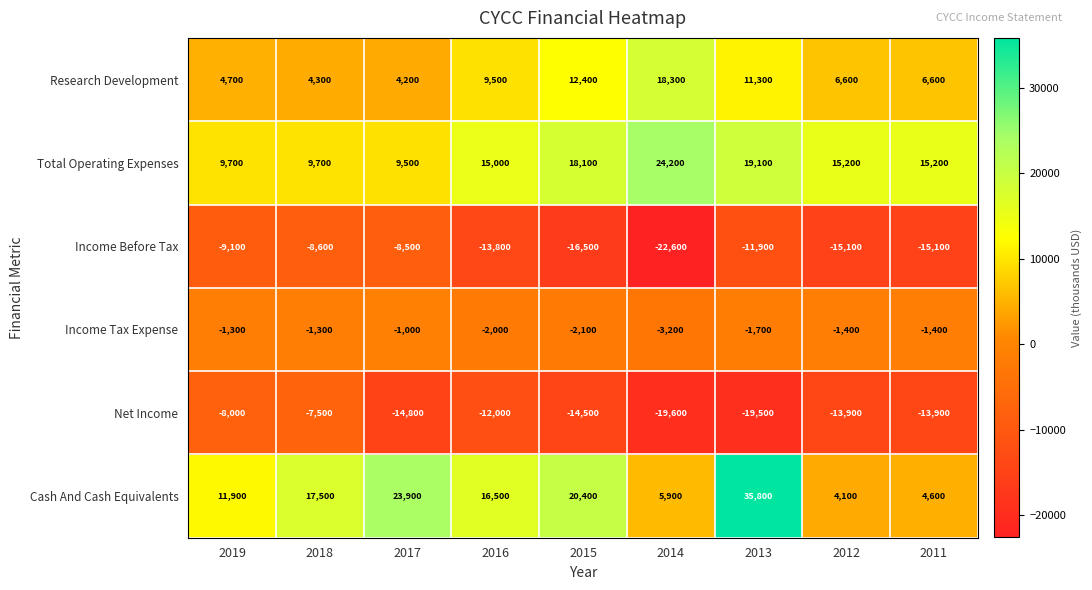

At which category does the chart reach its peak across all series?

2013